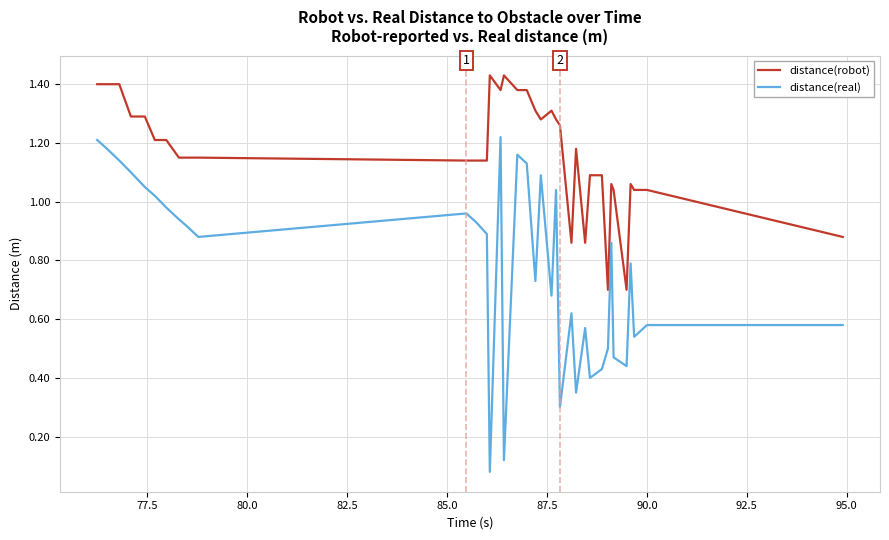

Which series has the largest range (max minus min)?

distance(real)